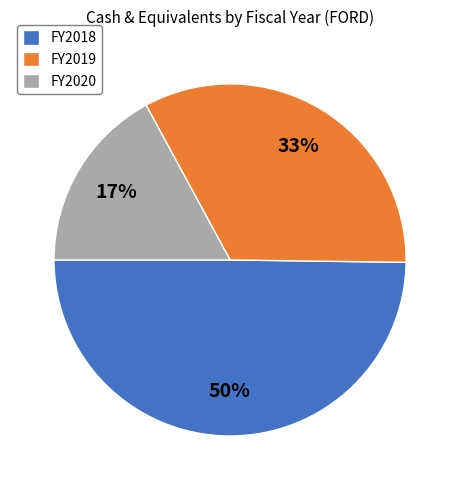

To the nearest percent, what percentage of the pie is FY2018?

50%